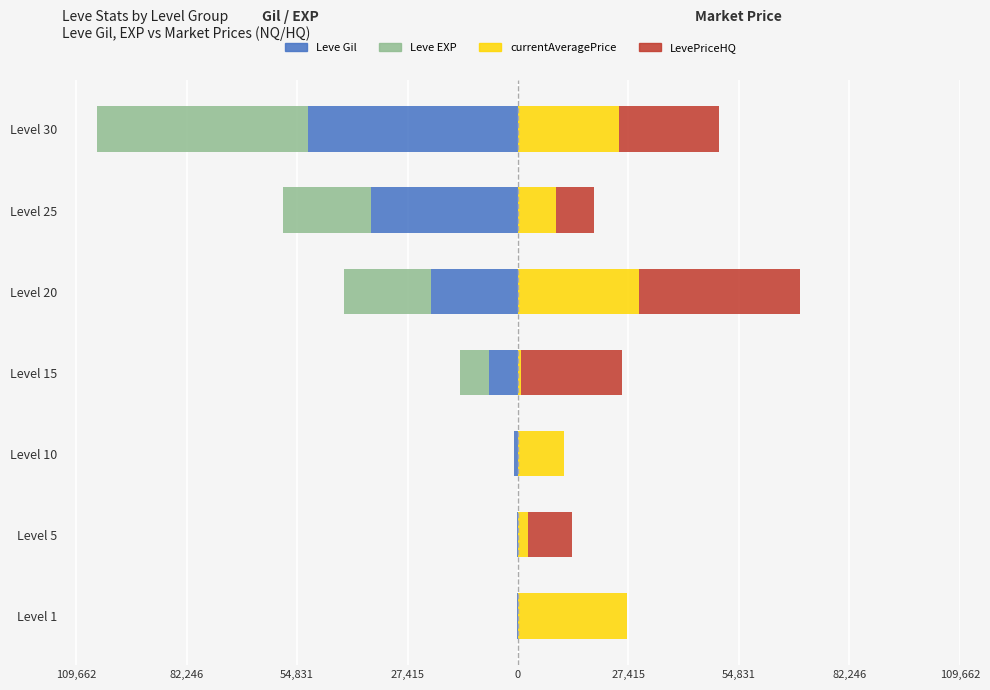

How many data points in Leve Gil are above -7170?

3